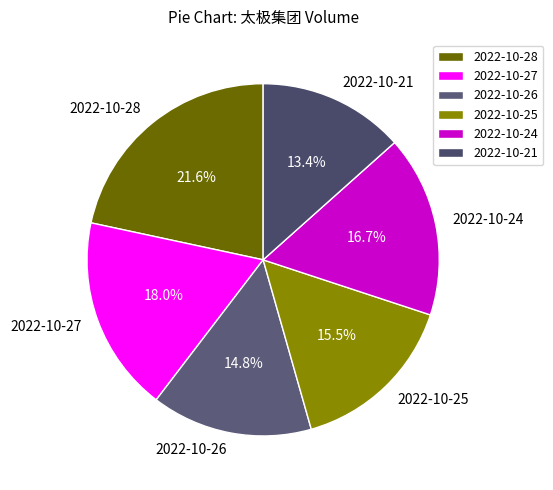

Which category has the biggest portion of the pie?

2022-10-28